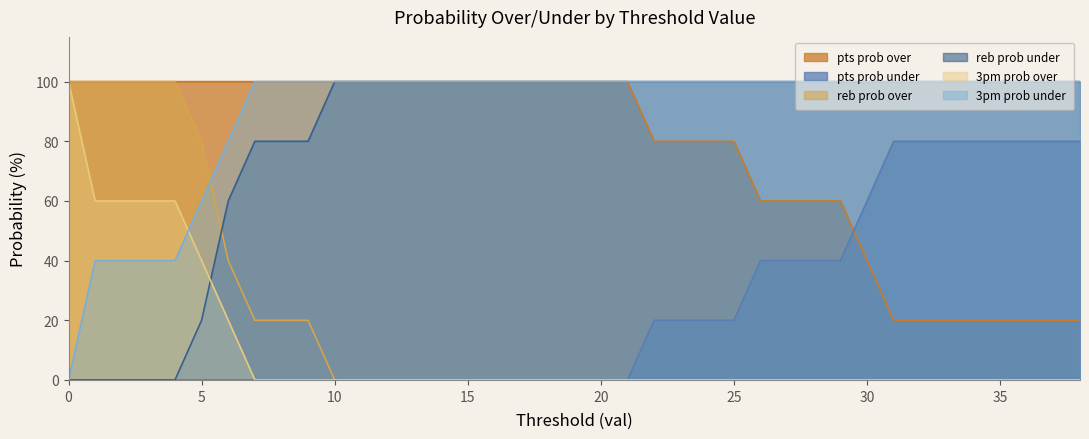

What is the difference between the second highest and minimum values in the pts prob under series?

80